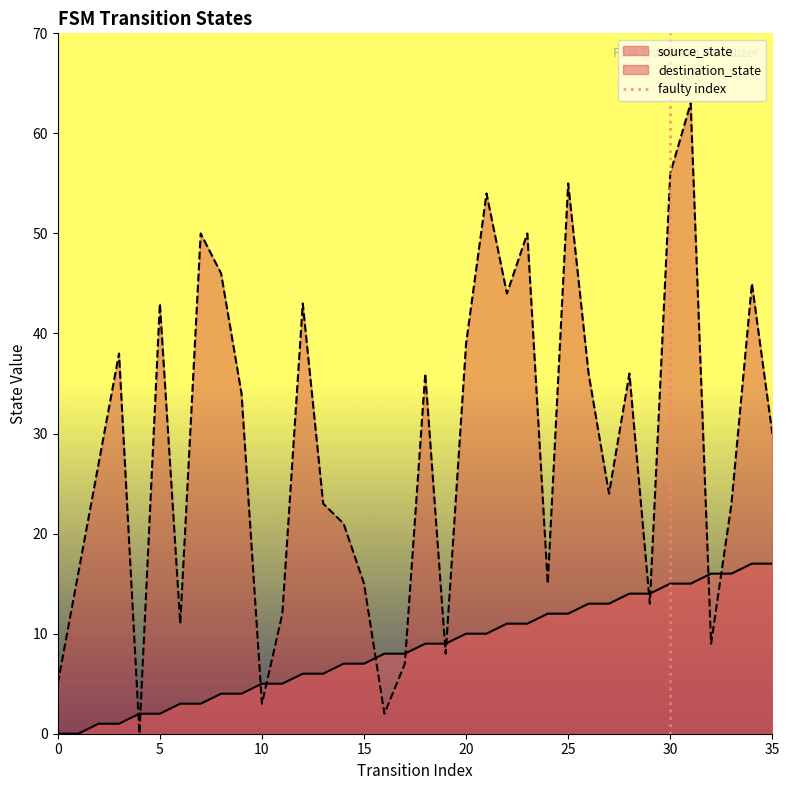

Does the chart display data point markers on the line(s)?

No